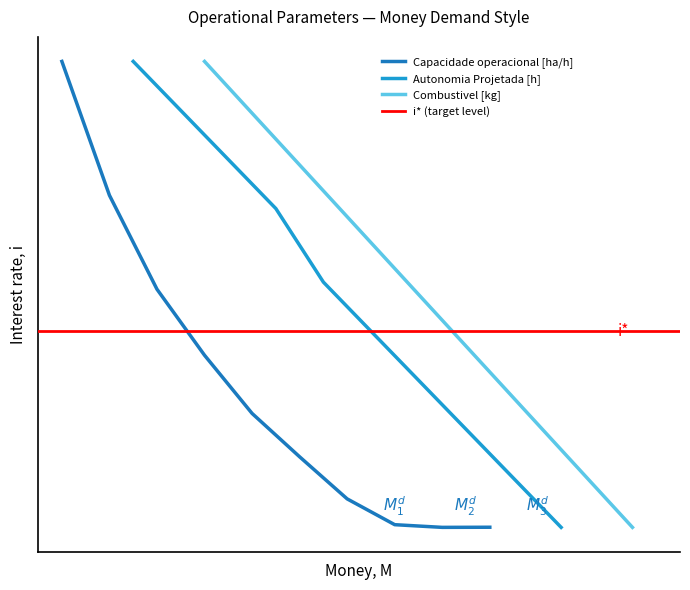

What is the value of the Capacidade operacional [ha/h] point at the 9th from the left?

0.1